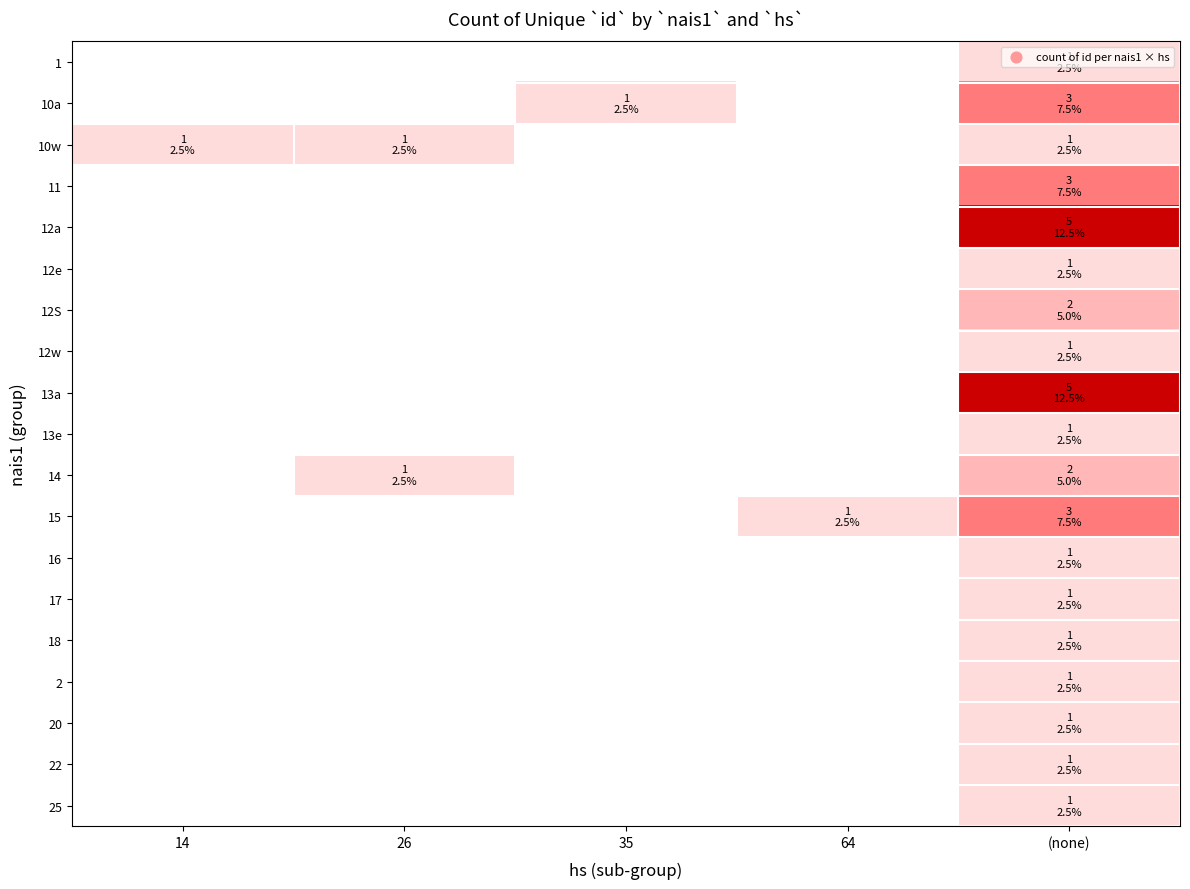

Count the number of data series in this chart.

19